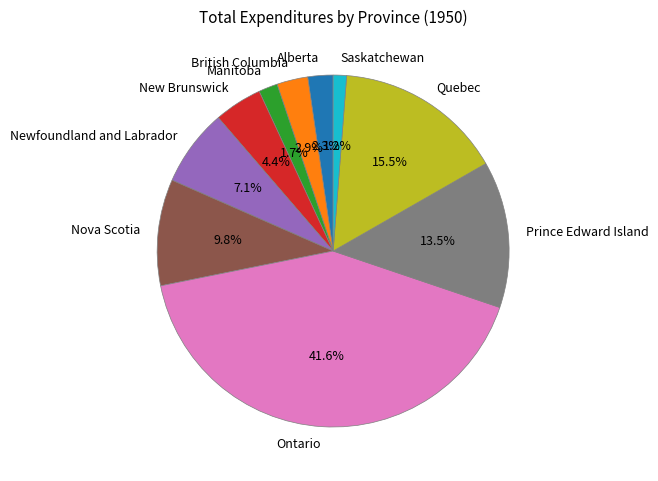

To the nearest percent, what is the combined percentage of Nova Scotia and Manitoba?

12%